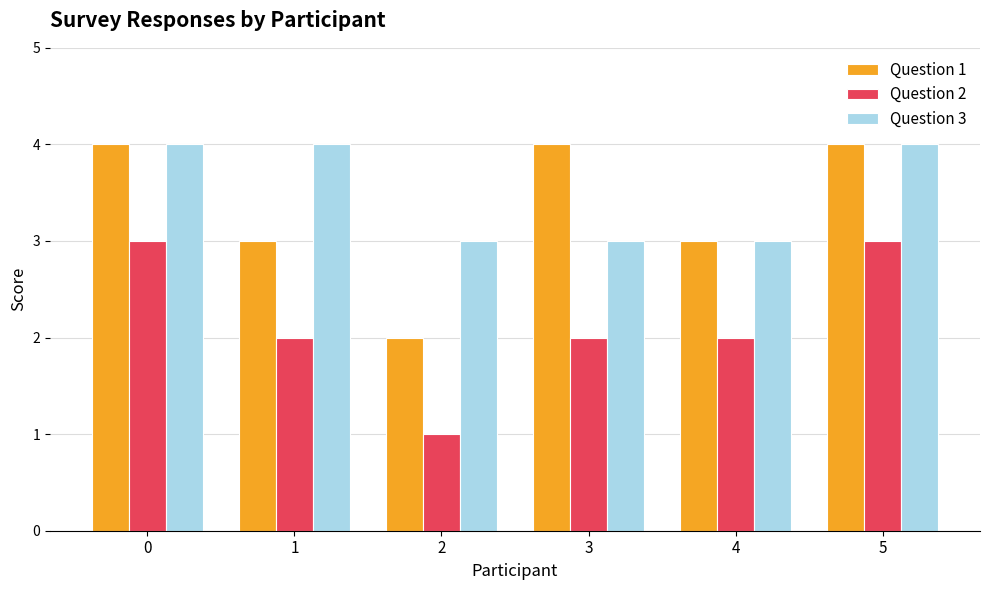

What is the difference between the maximum and minimum values in the Question 3 series?

1